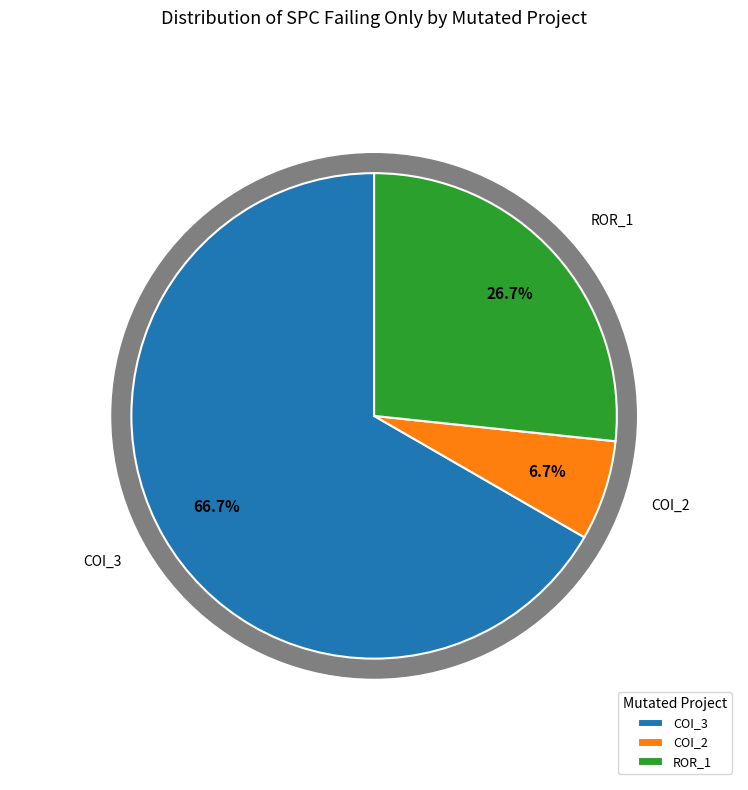

The AutoResponder.EmailSystem.Client.COI_3 slice represents 76% of the pie. True or false?

False